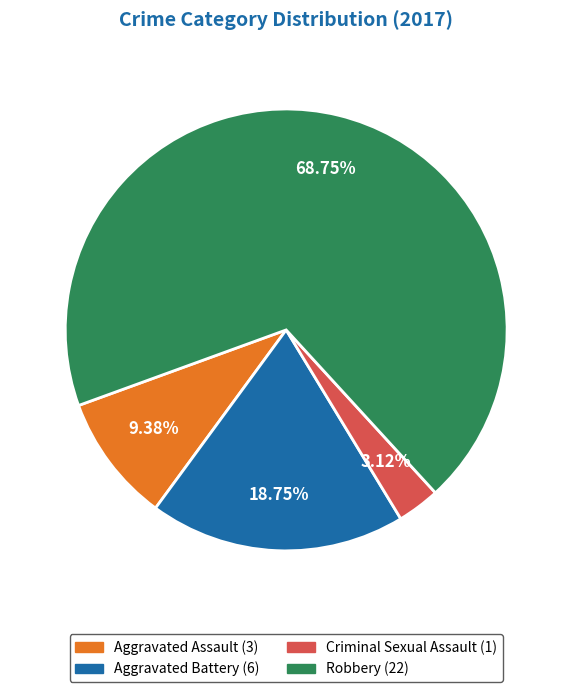

The Robbery slice represents 75% of the pie. True or false?

False